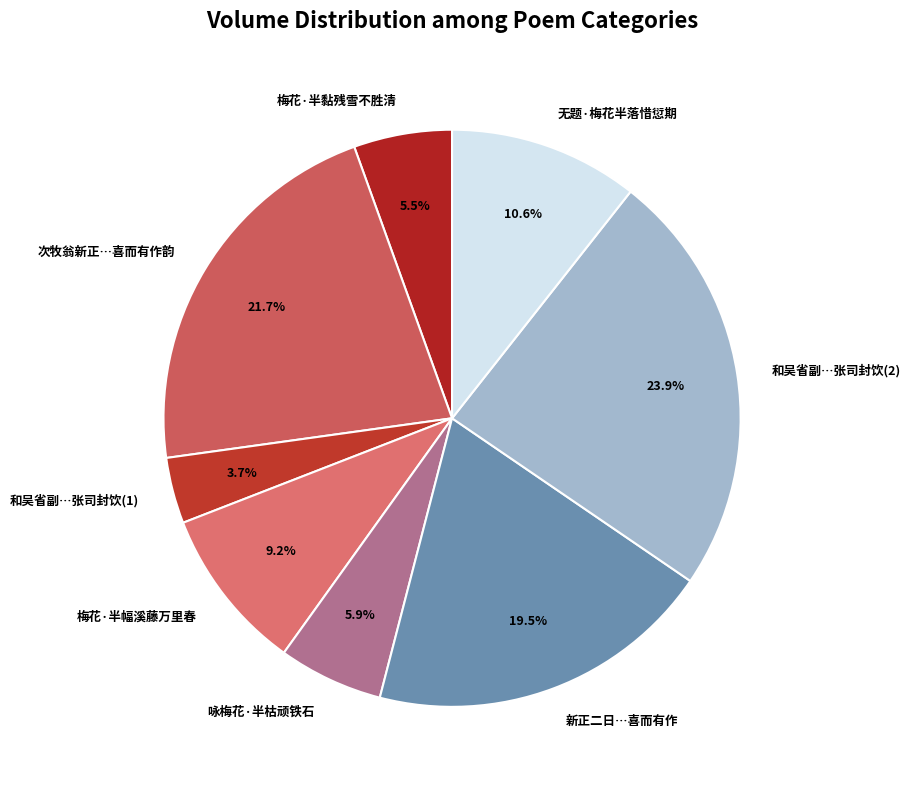

Combined, do 次牧翁新正…喜而有作韵 and 咏梅花·半枯顽铁石 account for over 50%?

No